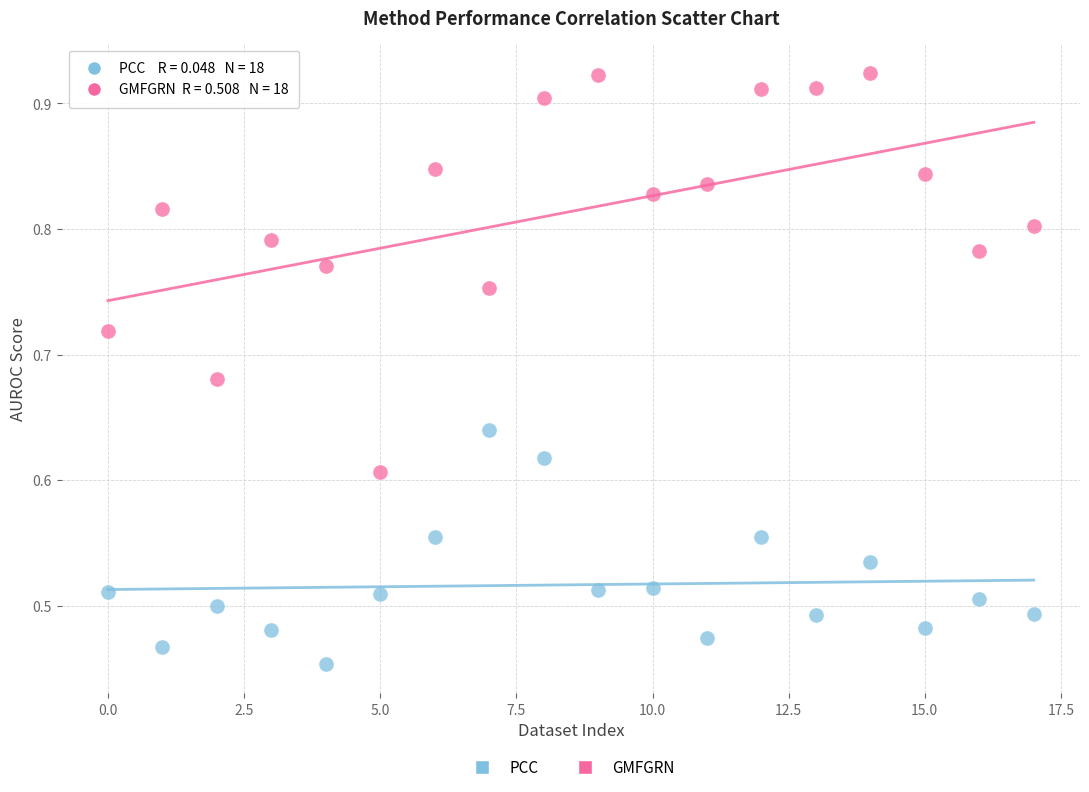

Which series has the largest Y range (max minus min)?

GMFGRN